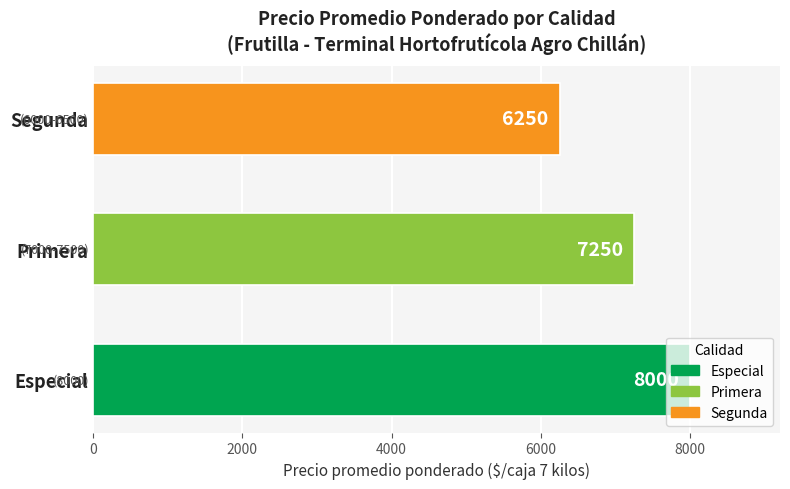

Between Especial and Primera, which is larger?

Especial